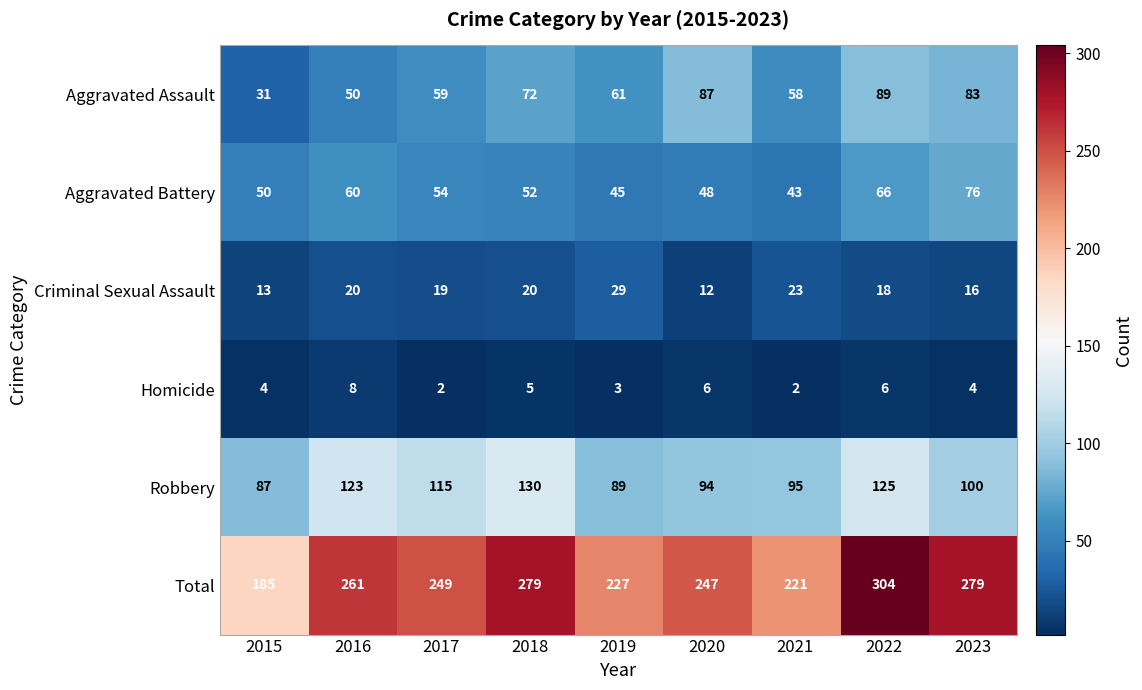

What is the maximum value shown in the chart?

304